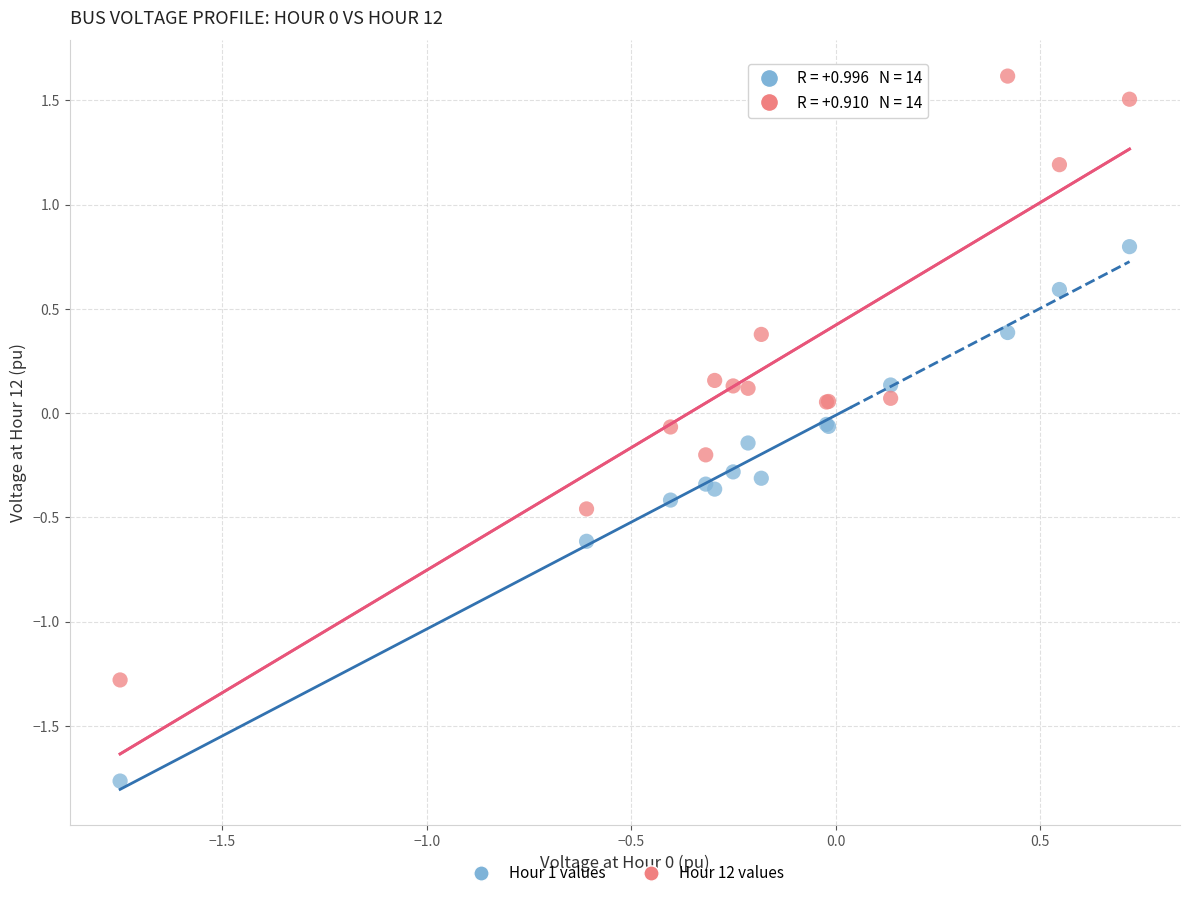

What are all the series names shown in the legend?

Hour 1 values, Hour 12 values